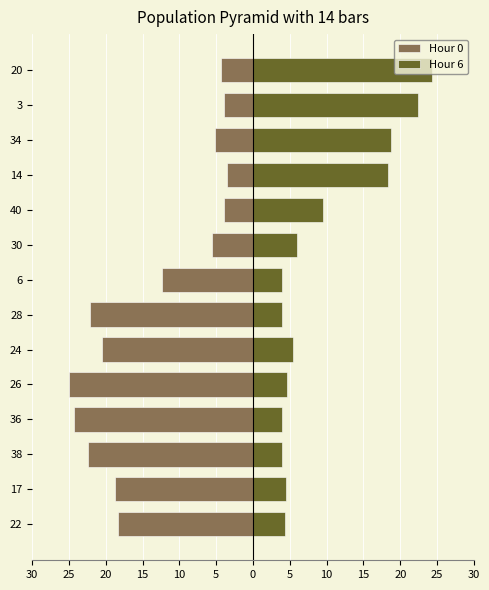

How many data points in Hour 0 are above -12?

6